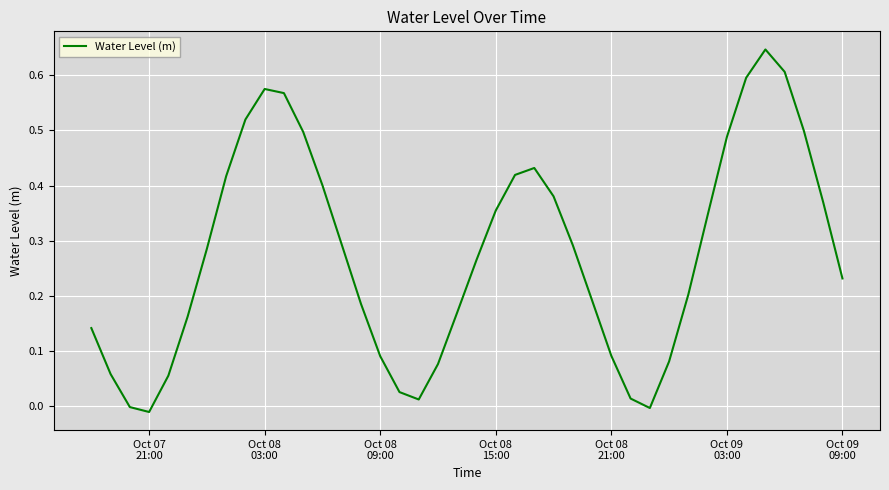

Is this an area chart (filled region under the line)?

No